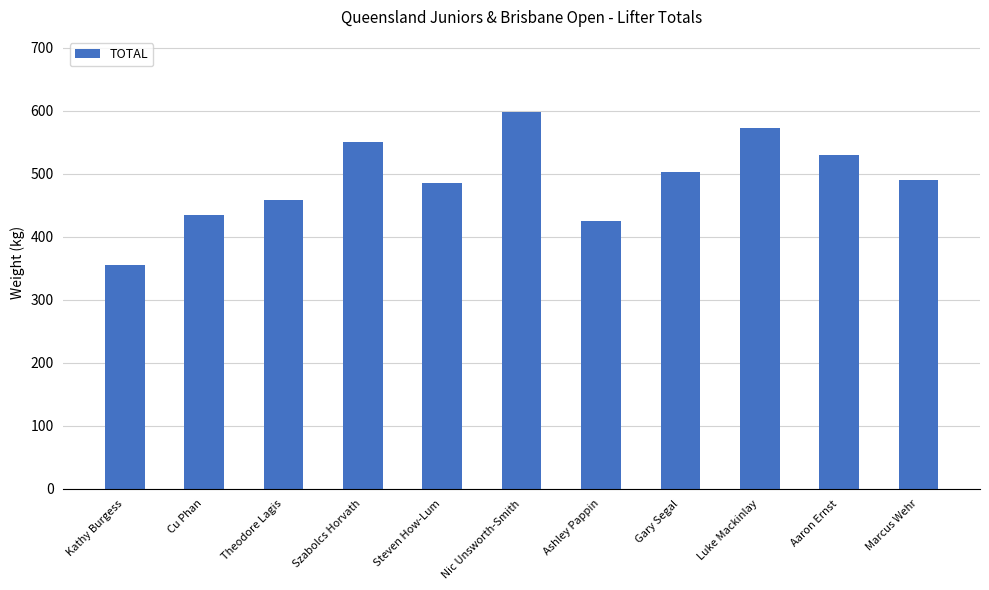

Reading left to right, extract all data points from this chart.

Kathy Burgess=355.0	Cu Phan=435.0	Theodore Lagis=457.5	Szabolcs Horvath=550.0	Steven How-Lum=485.0	Nic Unsworth-Smith=597.5	Ashley Pappin=425.0	Gary Segal=502.5	Luke Mackinlay=572.5	Aaron Ernst=530.0	Marcus Wehr=490.0